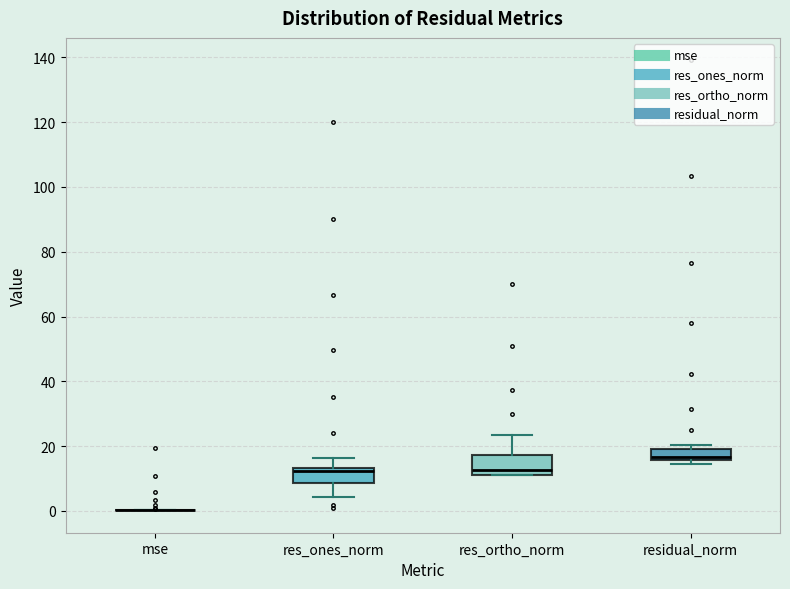

Where does the upper whisker of the box for res_ones_norm end on the y-axis? The values are not printed on the chart, so give them approximately, as read against the axis.

16